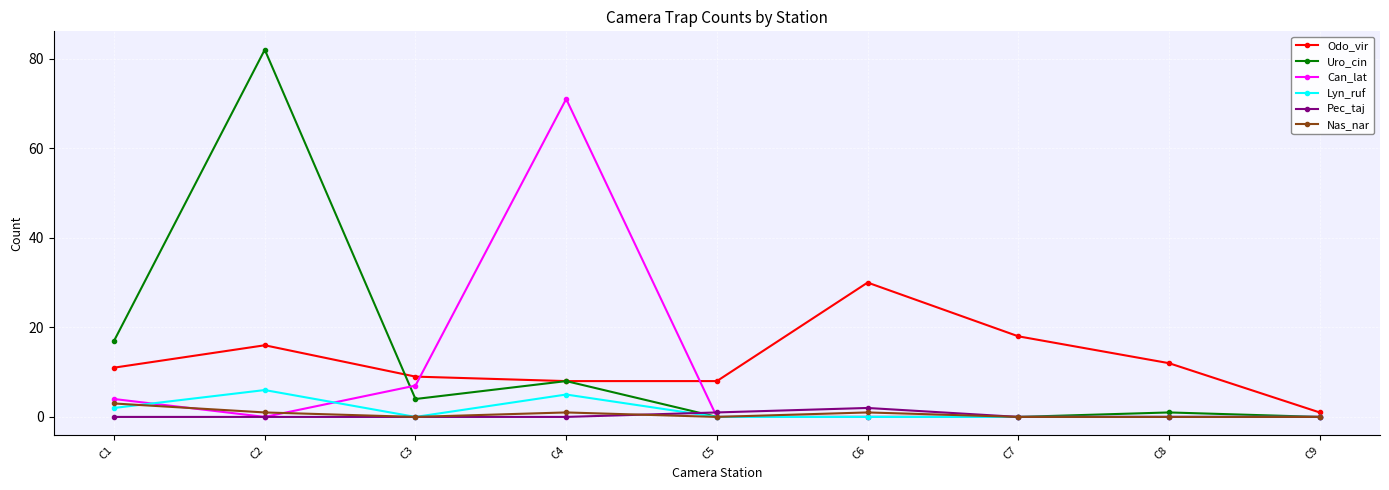

True or false: Odo_vir has more than 1 points higher than both neighbors.

True